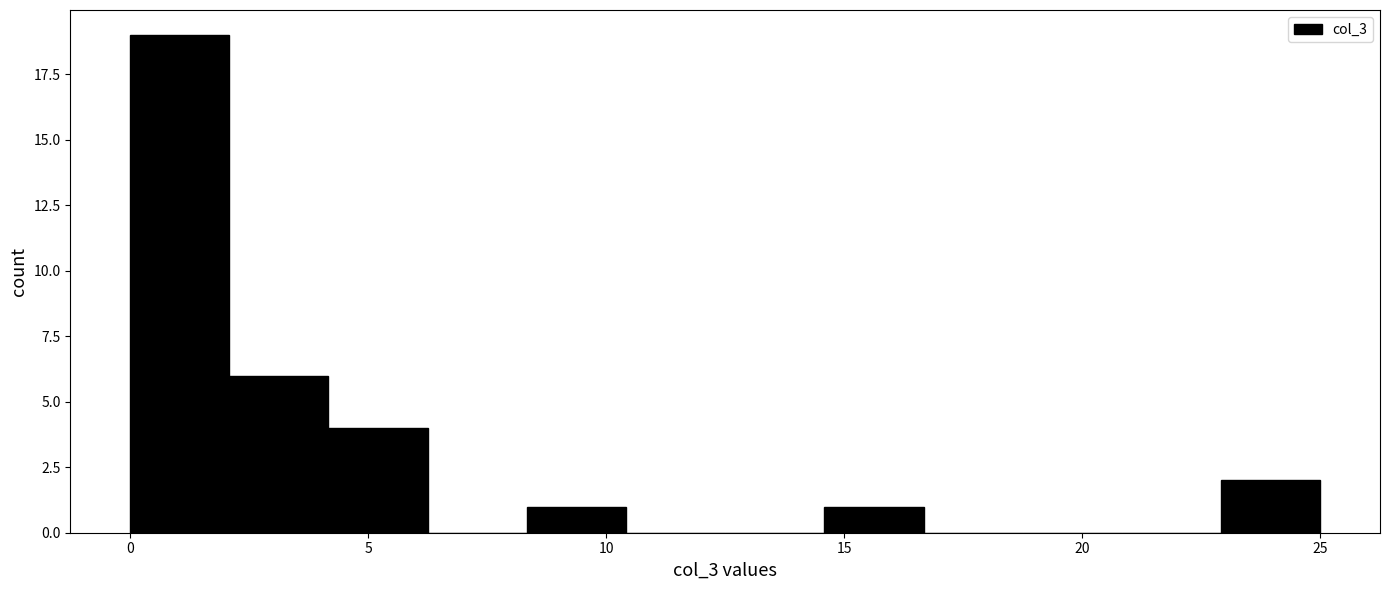

Reading left to right, transcribe this chart: for each bar, give the range it covers on the x-axis and its height. Neither the bar edges nor the heights are printed on the chart, so give them approximately, as read against the axes.

0.0 to 2.0: 19
2.0 to 4.0: 6
4.0 to 6.5: 4
6.5 to 8.5: 0
8.5 to 10.5: 1
10.5 to 12.5: 0
12.5 to 14.5: 0
14.5 to 16.5: 1
16.5 to 19.0: 0
19.0 to 21.0: 0
21.0 to 23.0: 0
23.0 to 25.0: 2